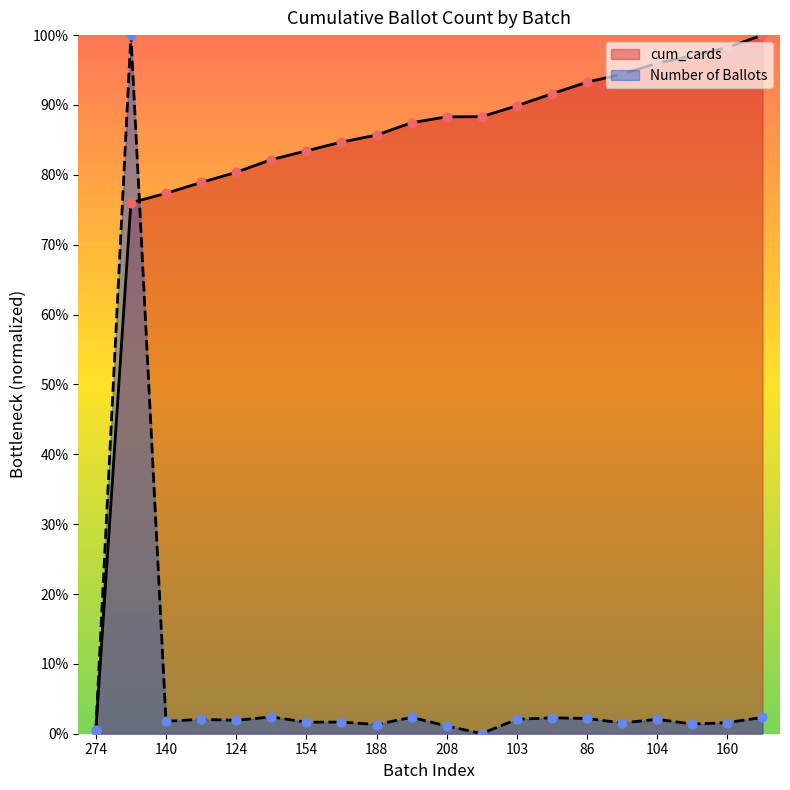

What are all the series names shown in the legend?

cum_cards, Number of Ballots